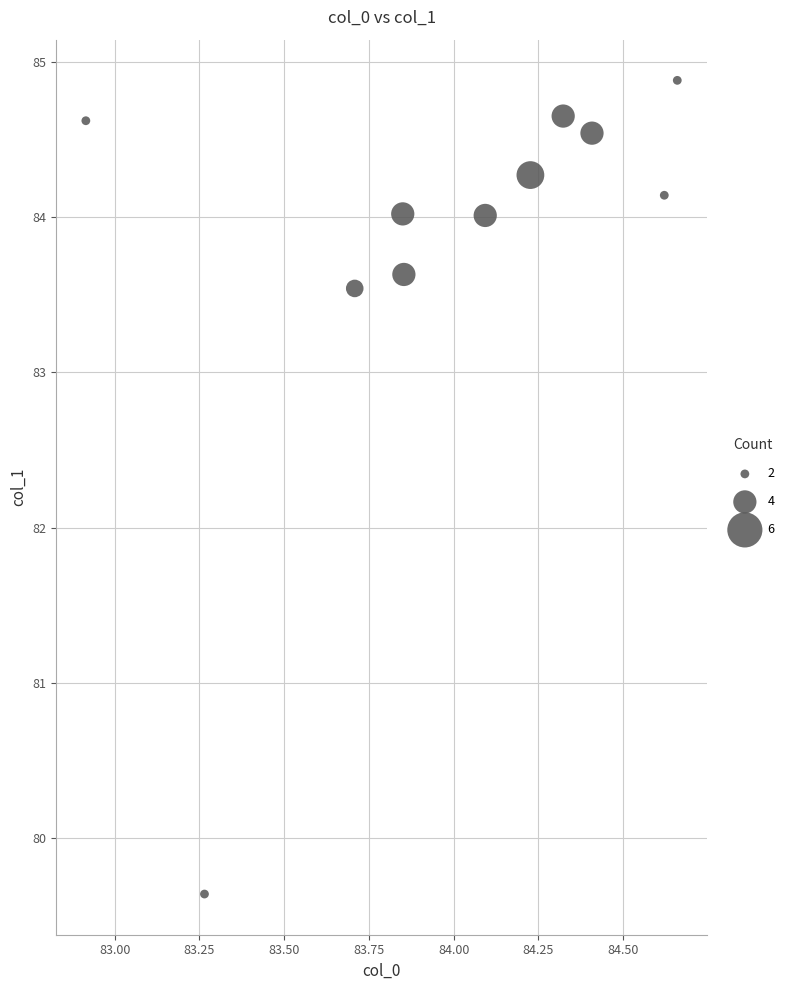

What is the range of X values (max minus min)?

1.7